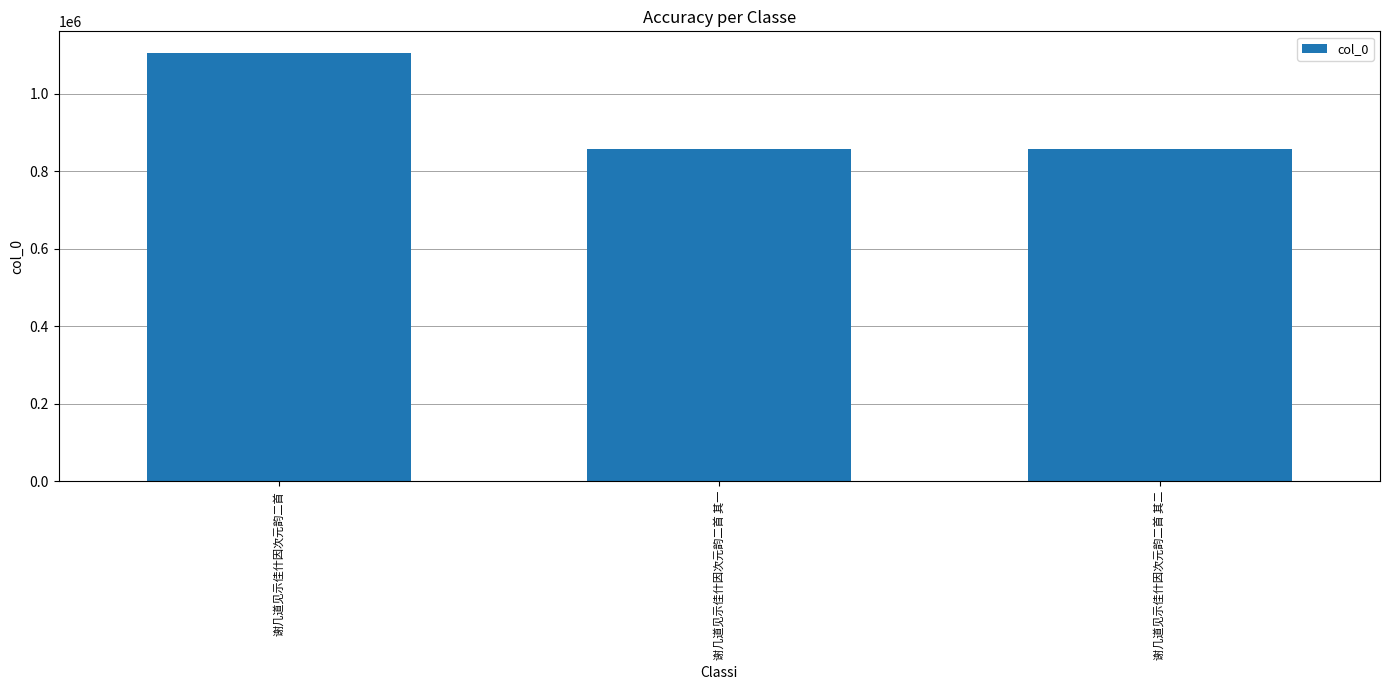

What position from the left is 谢几道见示佳什因次元韵二首 其一?

2